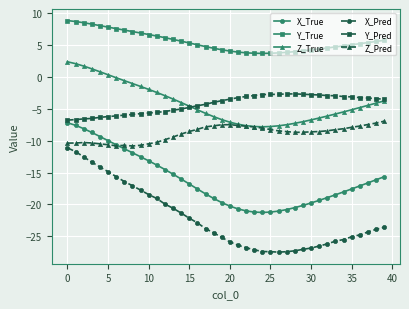

What is the value of the Z_Pred point at the 34th from the left?

-8.3